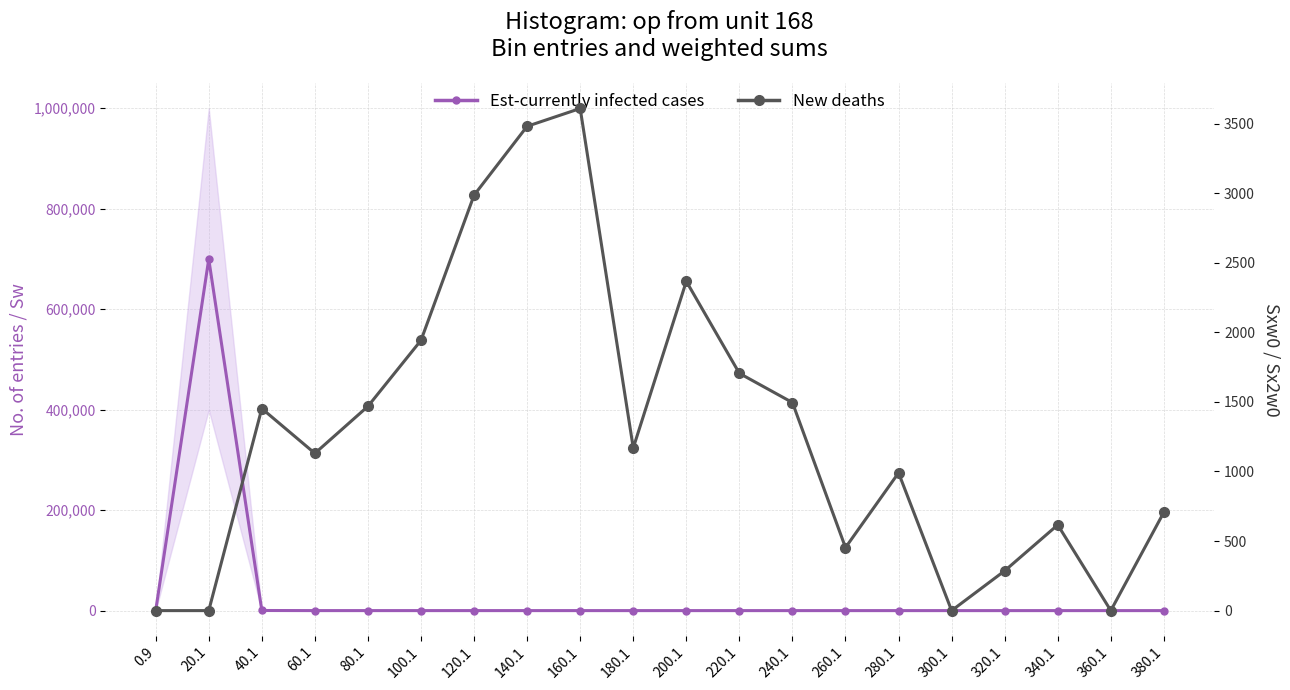

What is the sum of the Est-currently infected cases values at 220.1 and 200.1?

16.1